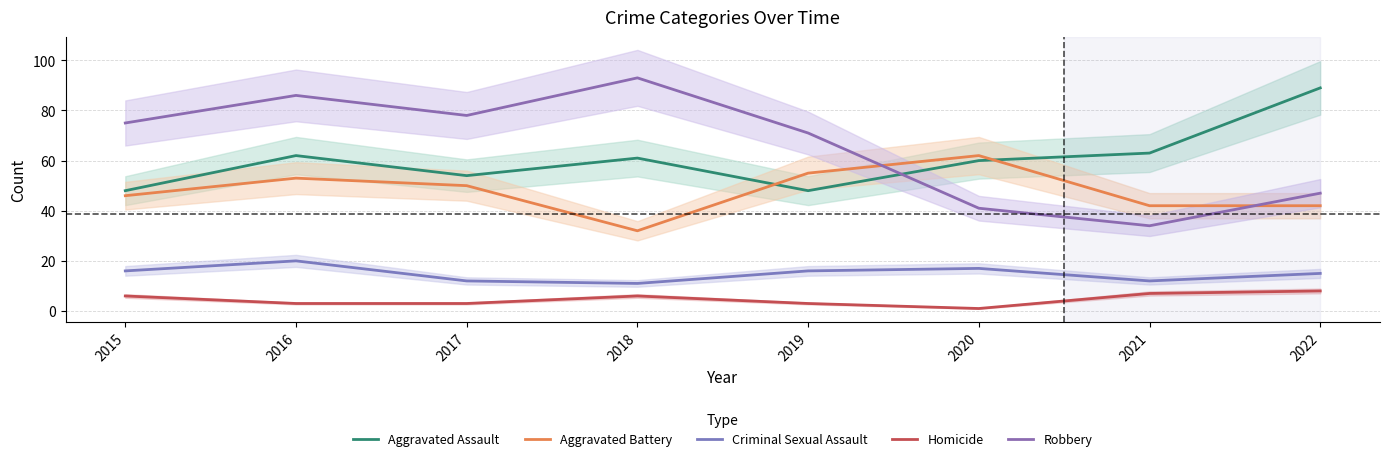

Between 2018 and 2019, which series saw the biggest shift?

Aggravated Battery